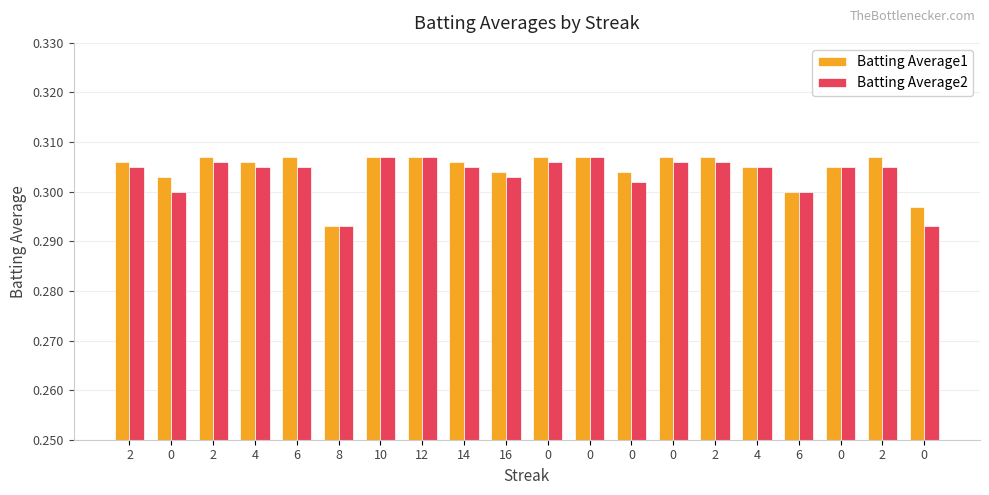

Reading right to left, extract all data points from this chart.

Batting Average1: 0=0.3	2=0.3	0=0.3	6=0.3	4=0.3	2=0.3	0=0.3	0=0.3	0=0.3	0=0.3	16=0.3	14=0.3	12=0.3	10=0.3	8=0.3	6=0.3	4=0.3	2=0.3	0=0.3	2=0.3
Batting Average2: 0=0.3	2=0.3	0=0.3	6=0.3	4=0.3	2=0.3	0=0.3	0=0.3	0=0.3	0=0.3	16=0.3	14=0.3	12=0.3	10=0.3	8=0.3	6=0.3	4=0.3	2=0.3	0=0.3	2=0.3